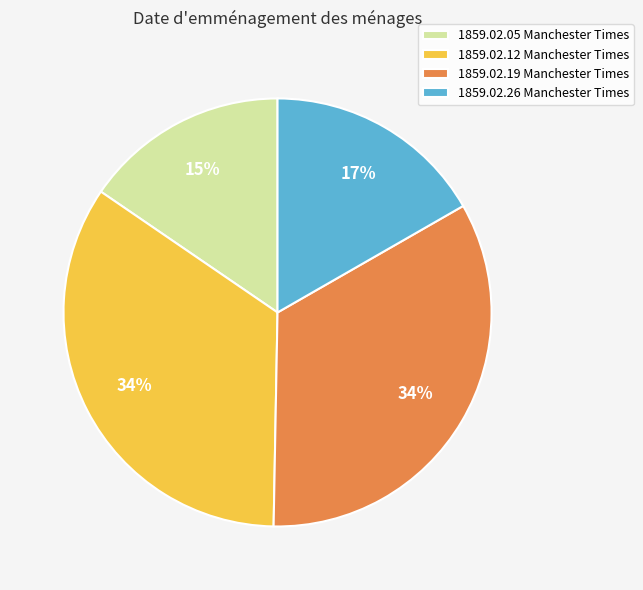

Between 1859.02.05 Manchester Times and 1859.02.12 Manchester Times, which is larger?

1859.02.12 Manchester Times